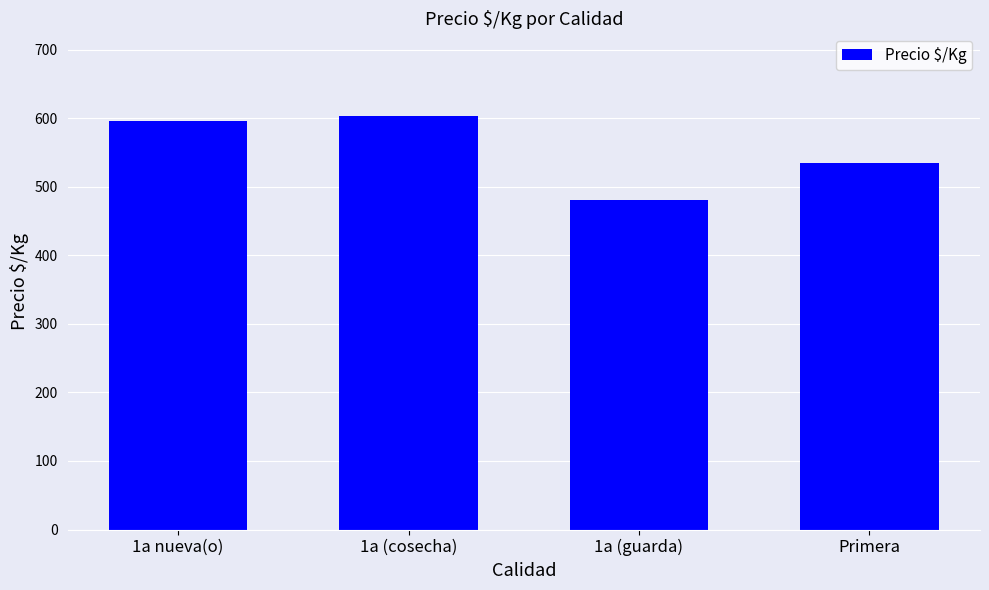

What is the ratio of the value at 1a (guarda) to the value at 1a nueva(o)?

0.8